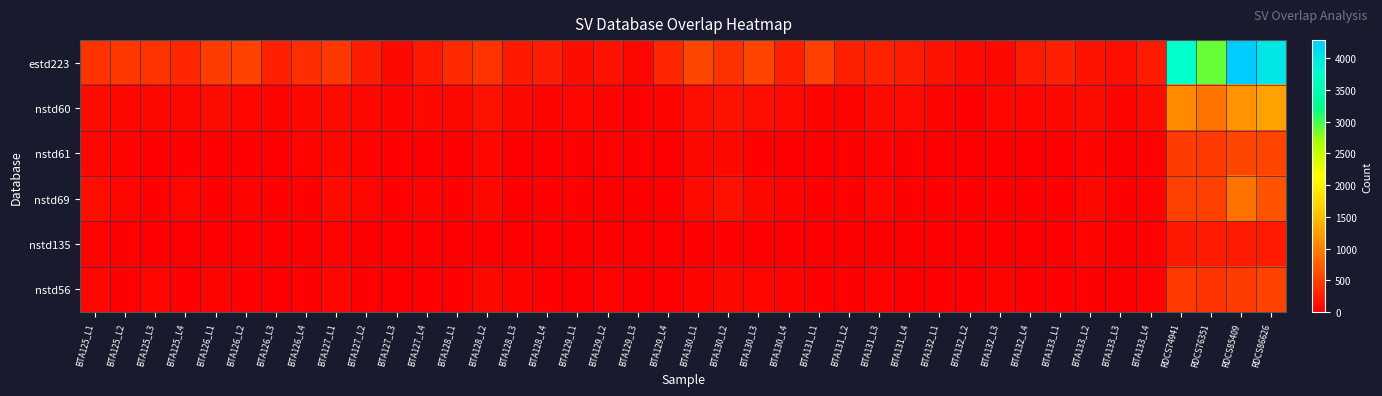

Which label corresponds to the smallest value in the chart?

BTA132_L4